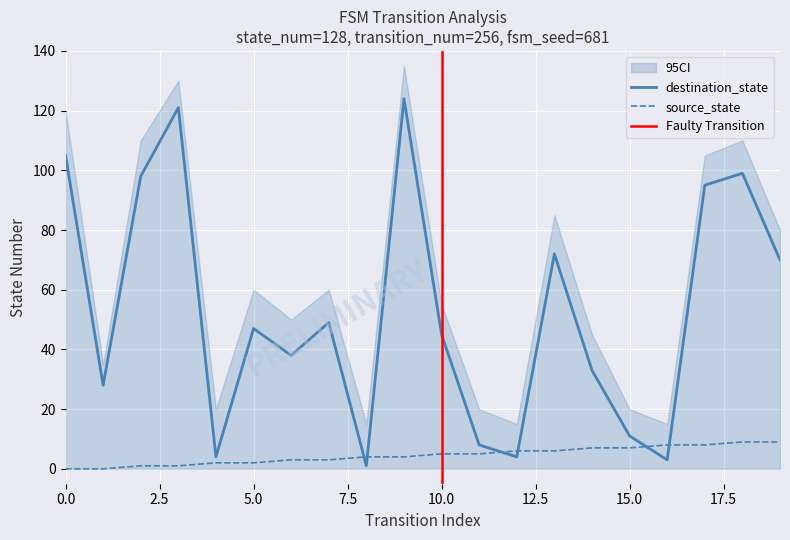

Reading left to right, transcribe all the data shown in this chart.

source_state: 0=0	1=0	2=1	3=1	4=2	5=2	6=3	7=3	8=4	9=4	10=5	11=5	12=6	13=6	14=7	15=7	16=8	17=8	18=9	19=9
destination_state: 0=105	1=28	2=98	3=121	4=4	5=47	6=38	7=49	8=1	9=124	10=45	11=8	12=4	13=72	14=33	15=11	16=3	17=95	18=99	19=70